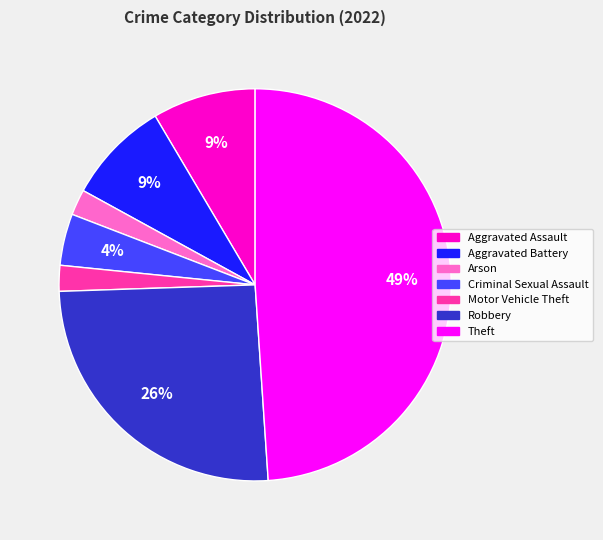

To the nearest percent, what is the difference between the largest and smallest slice percentages?

47%